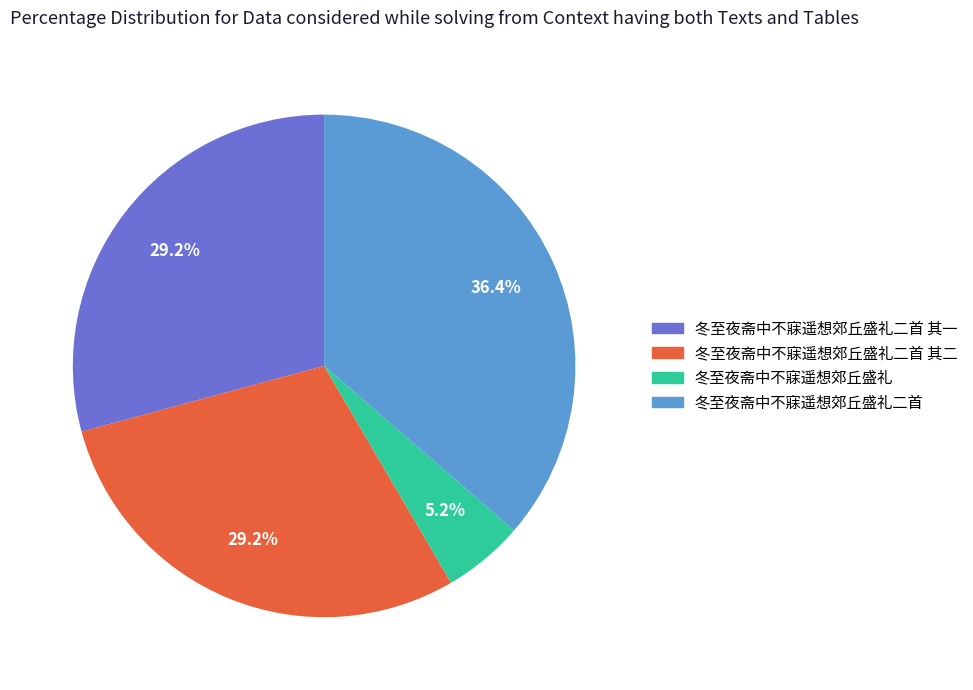

What percentage is NOT represented by 冬至夜斋中不寐遥想郊丘盛礼?

94.8%